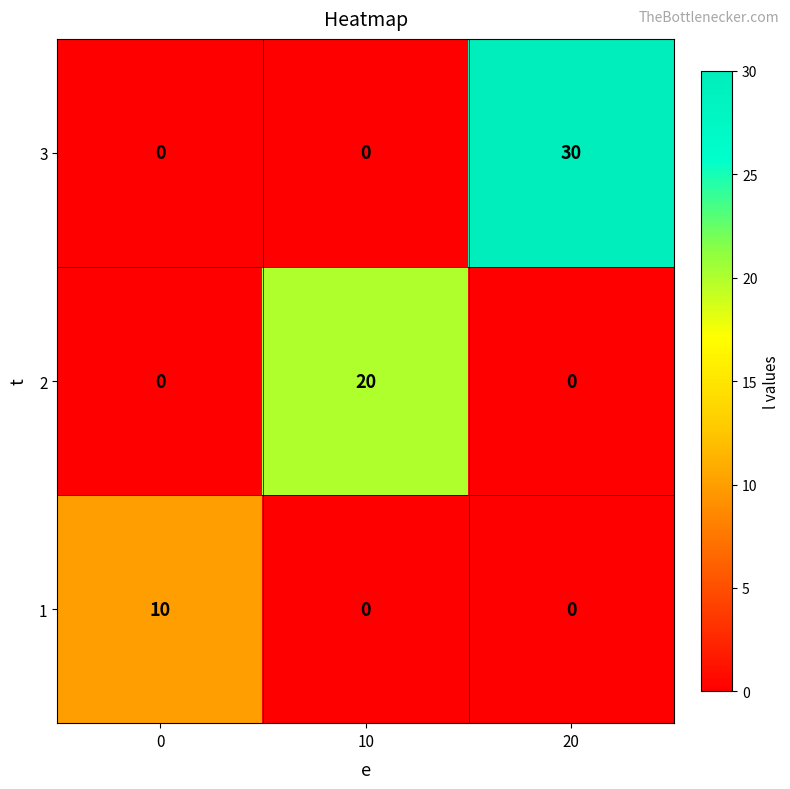

Rank the series by their maximum value, from highest to lowest.

3, 2, 1